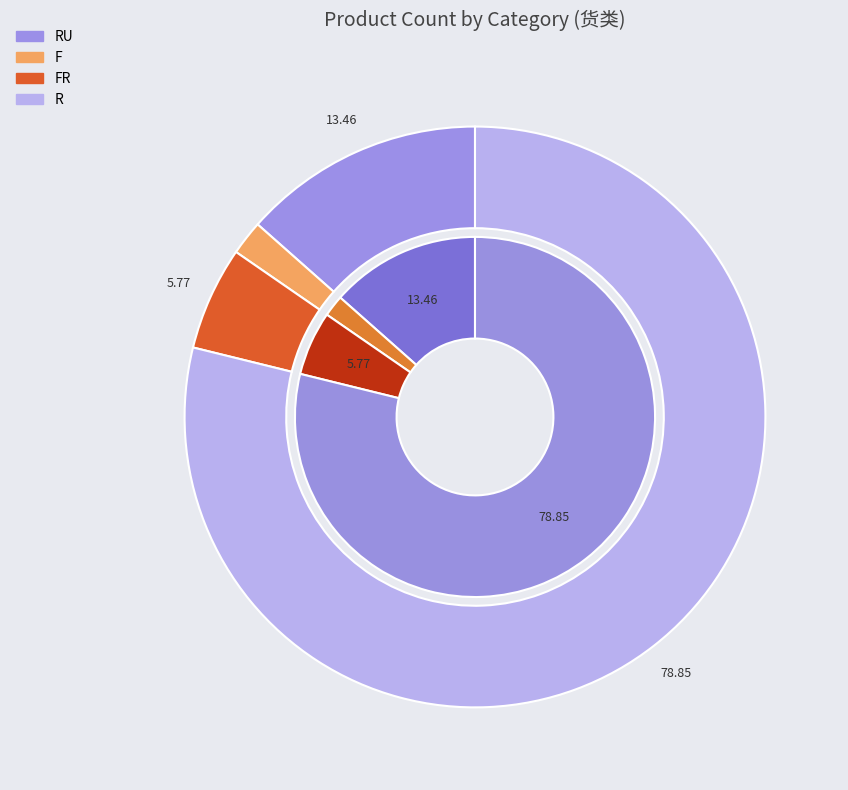

What portion of the pie excludes F?

98.1%